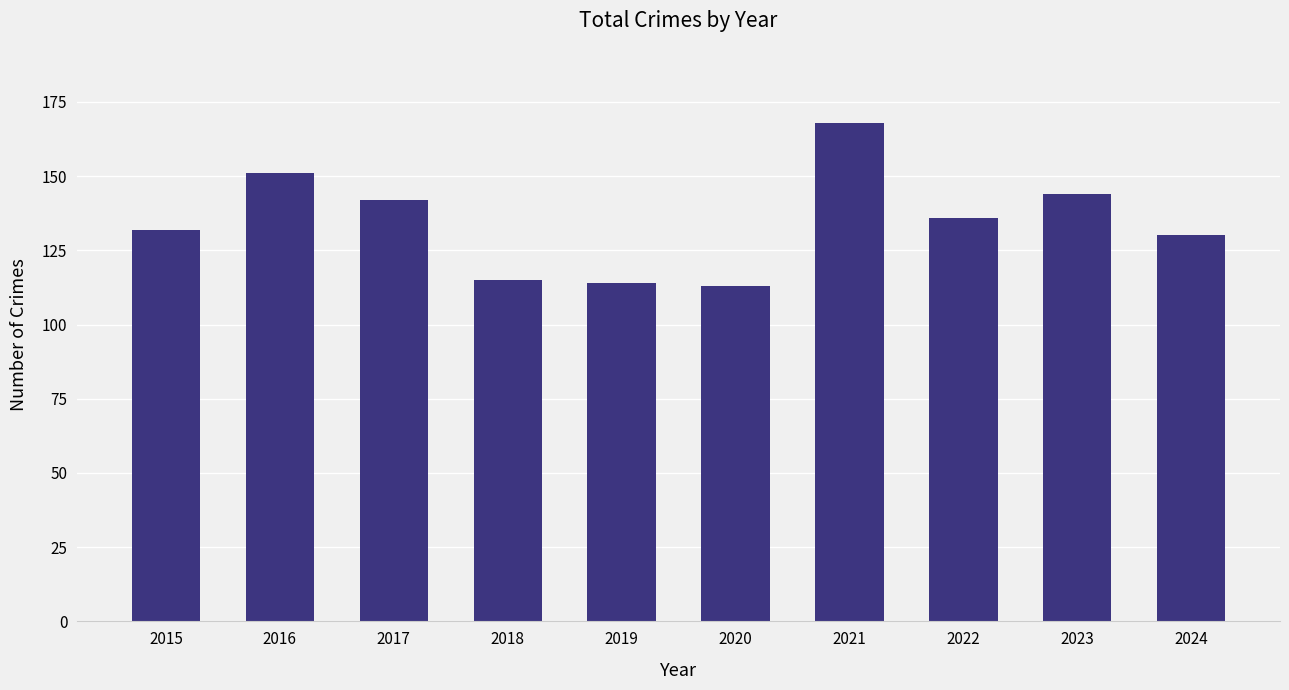

What is the sum of the values at 2018 and 2022?

251